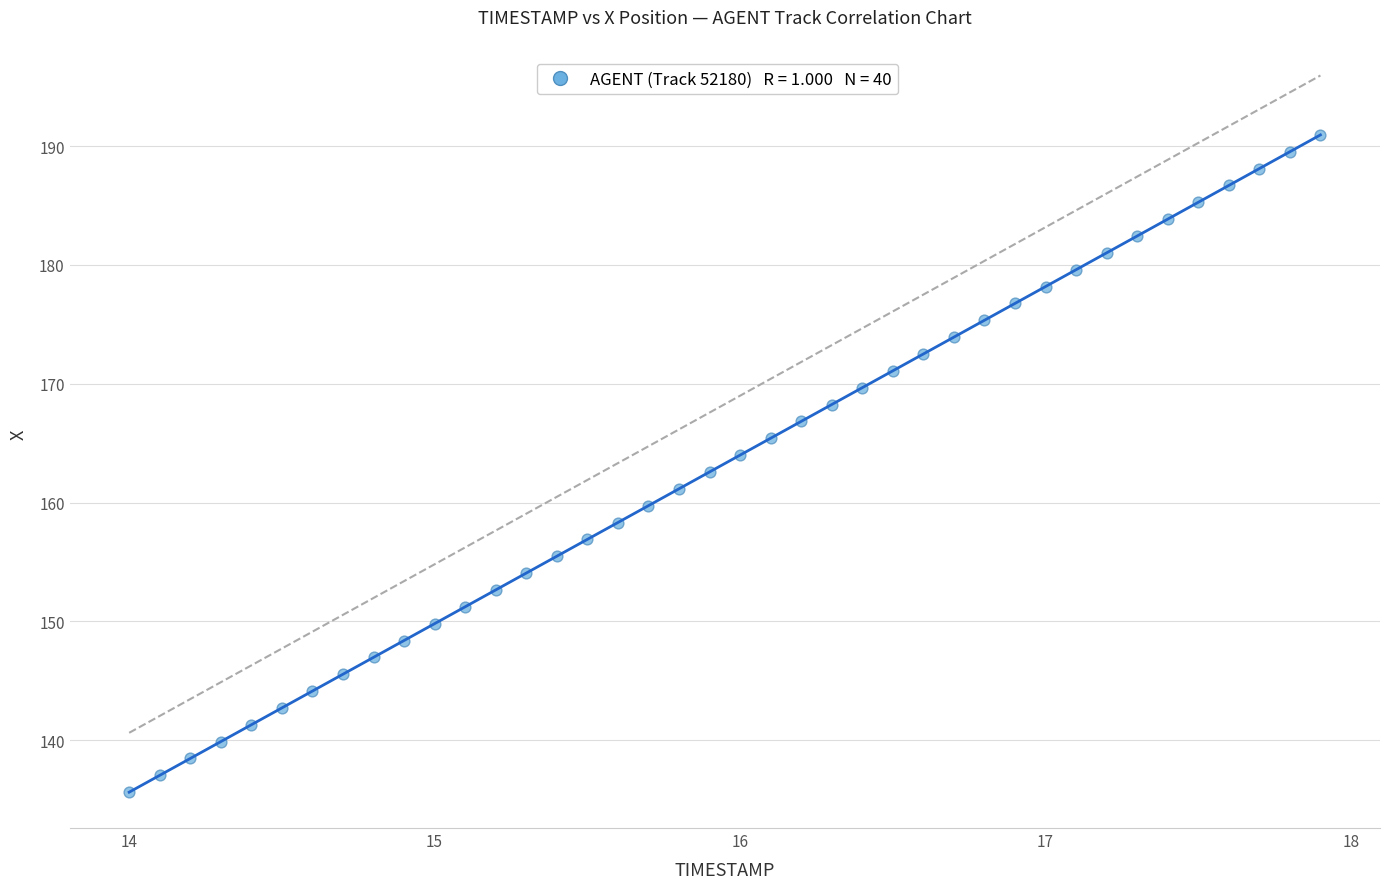

What is the range of X values (max minus min)?

3.9